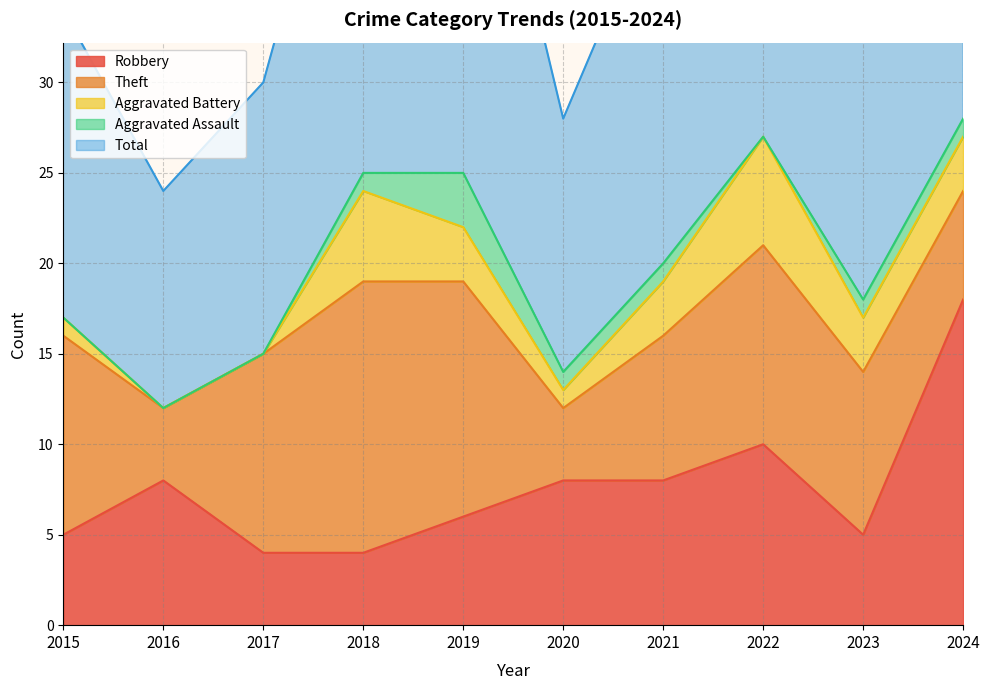

Which series has the largest total across all categories?

Total